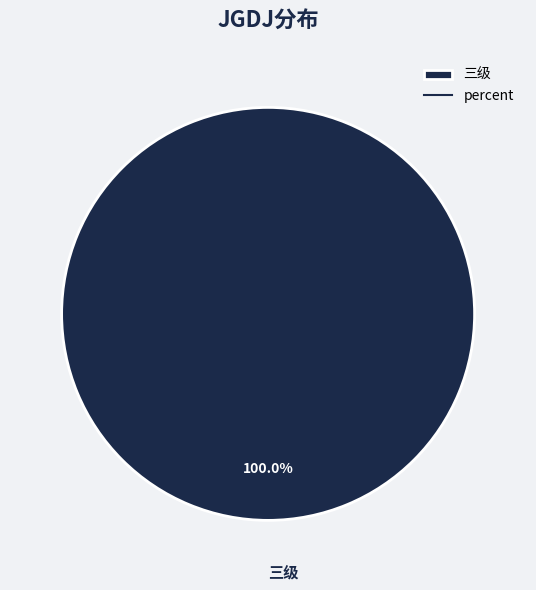

Rank the categories by value from lowest to highest.

三级